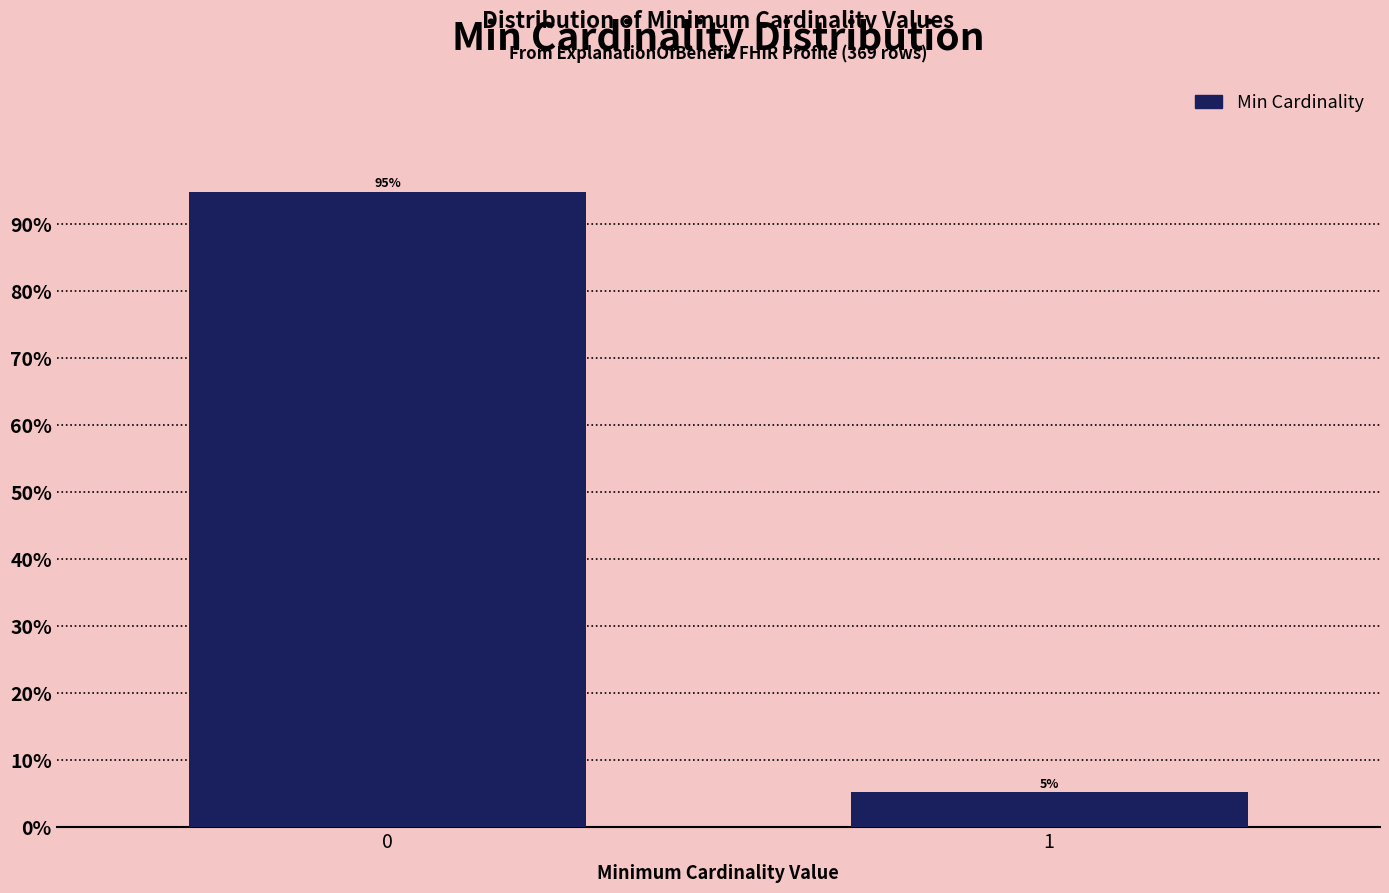

Is it true that the value at 1 is 5.2?

True